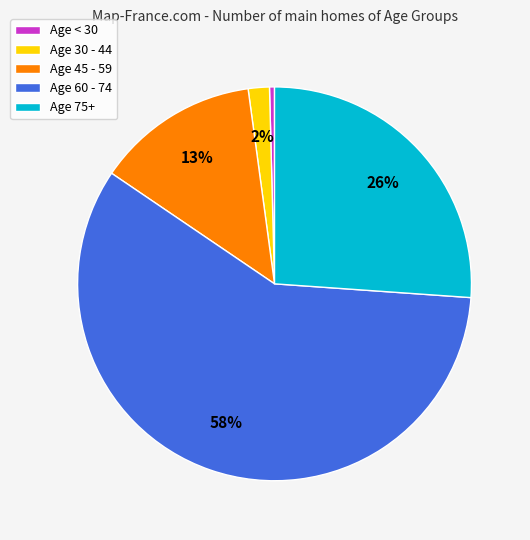

What is the smallest slice in the pie chart?

Age < 30